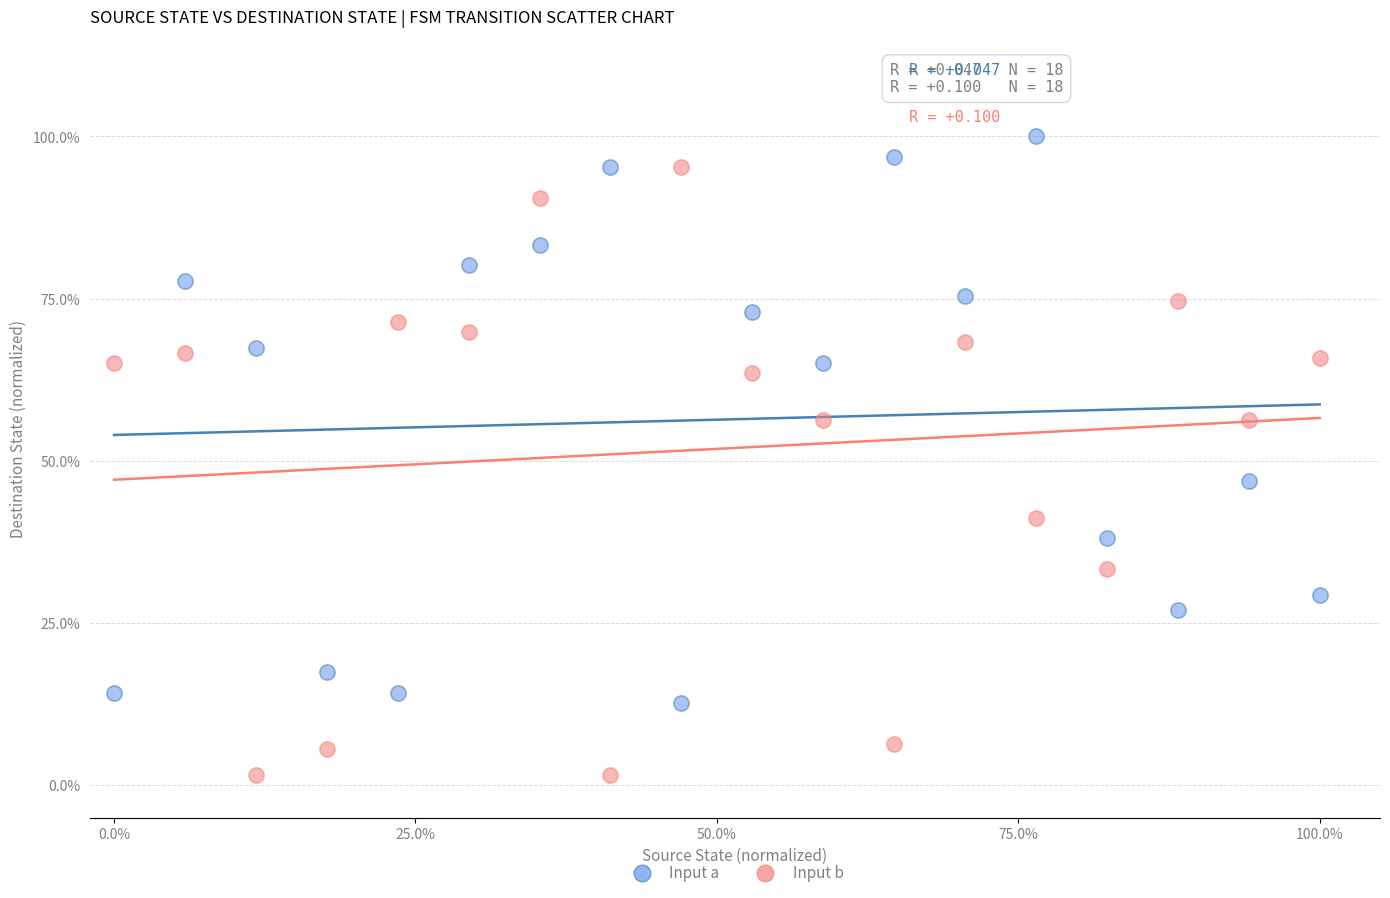

Which series contains the lowest Y value?

Input b